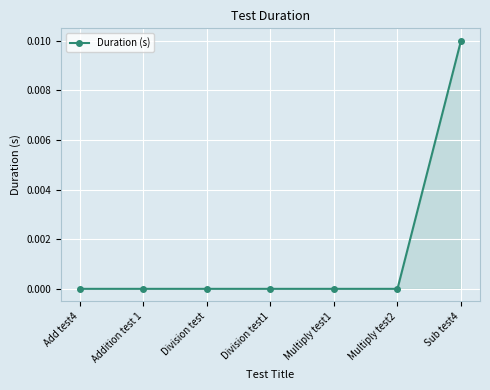

How many data points does each series have?

7